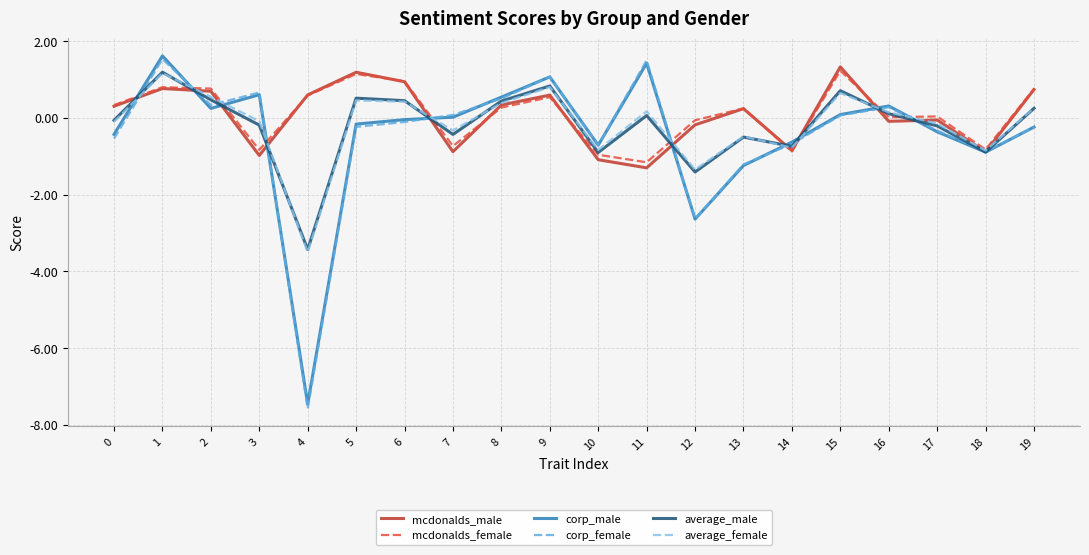

Which series changed the most between 5 and 17?

mcdonalds_male